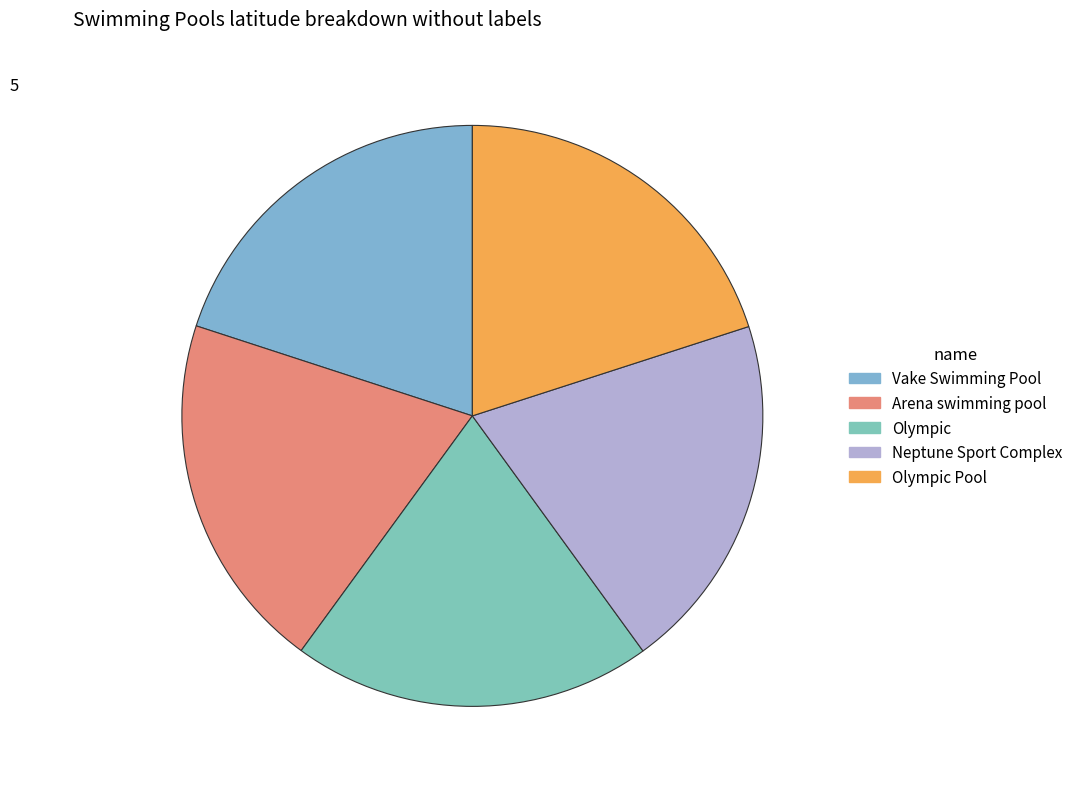

Count the number of slices in the pie.

5